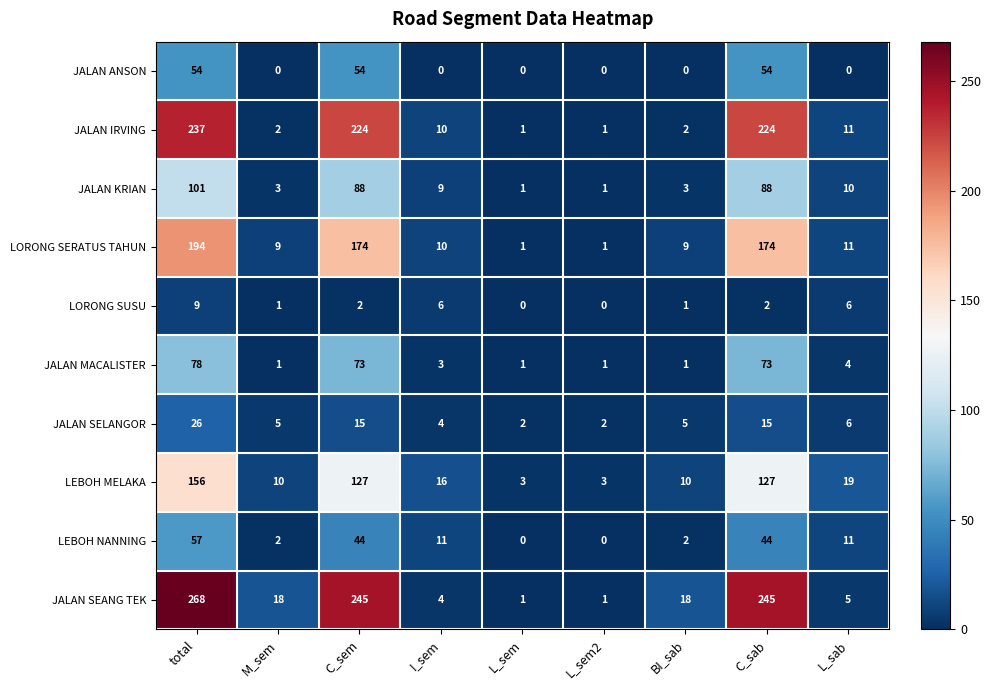

Where does the LORONG SUSU series first go above 2?

total